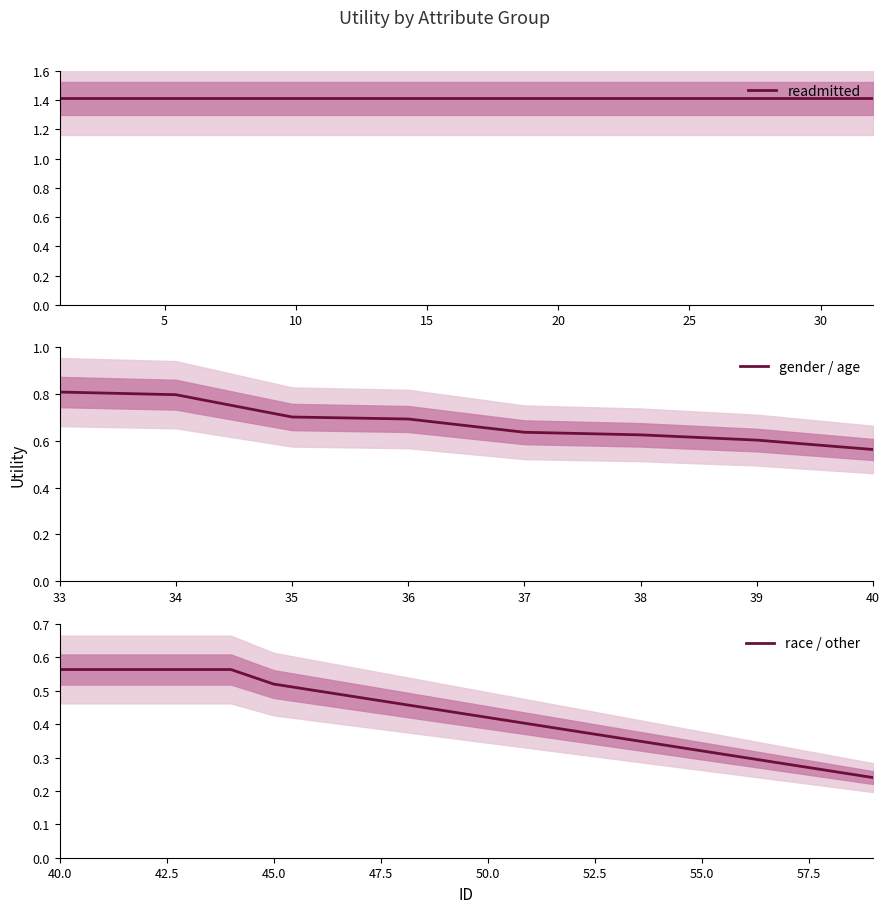

Where is gender / age nearest to the value 0?

40